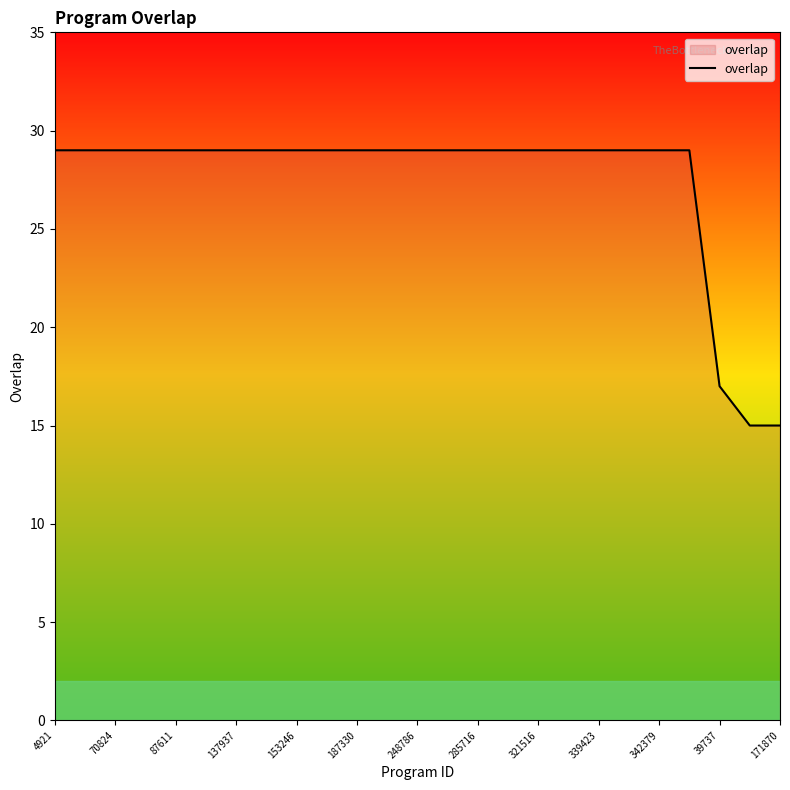

Is this an area chart (filled region under the line)?

No